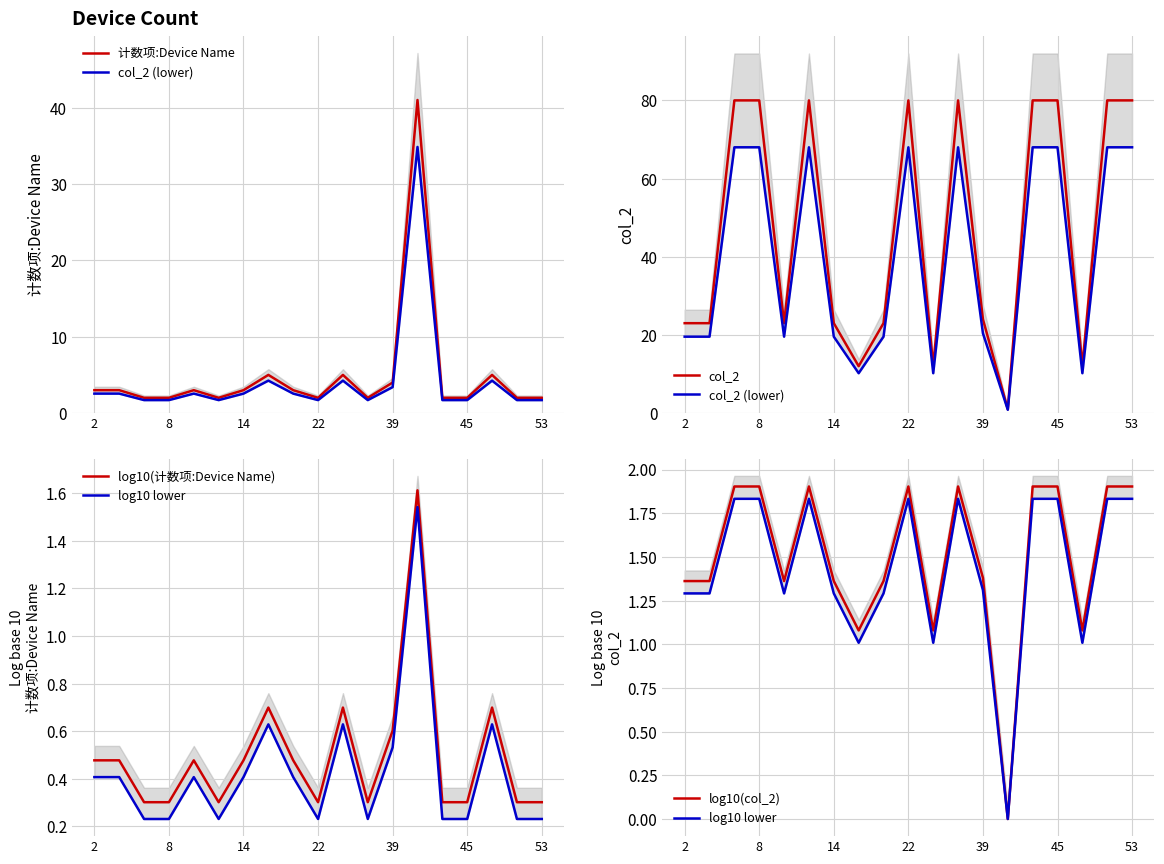

At which category does the chart reach its minimum across all series?

13